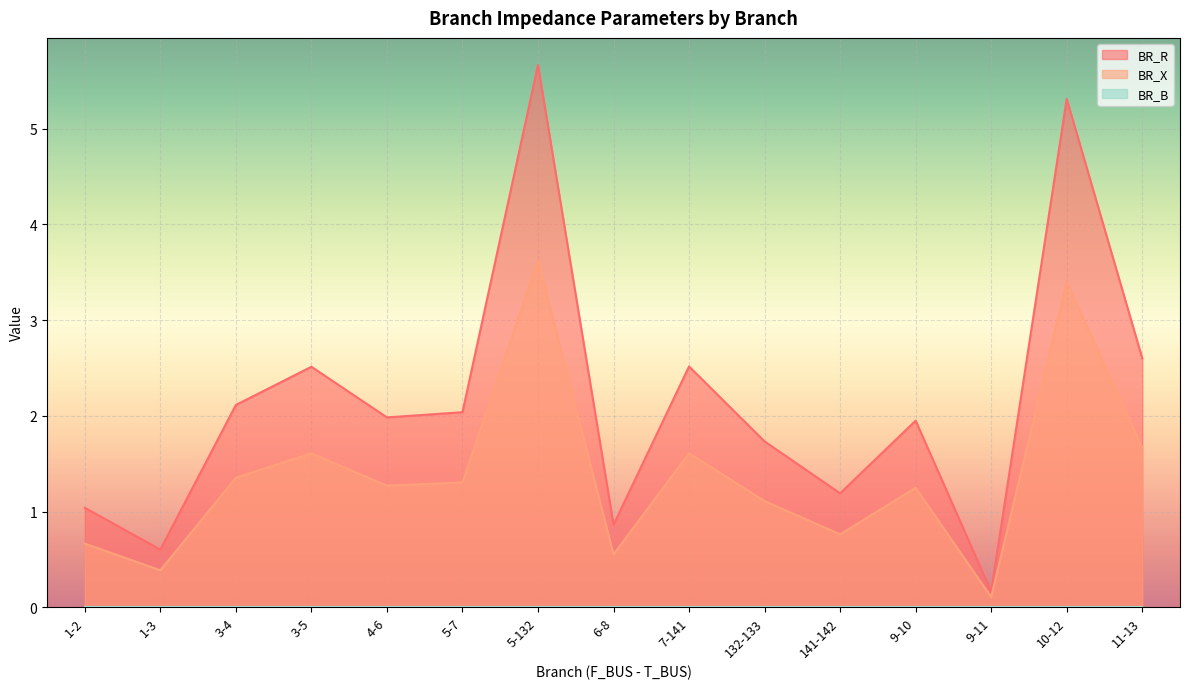

How many interior local valleys does the BR_R series have?

5